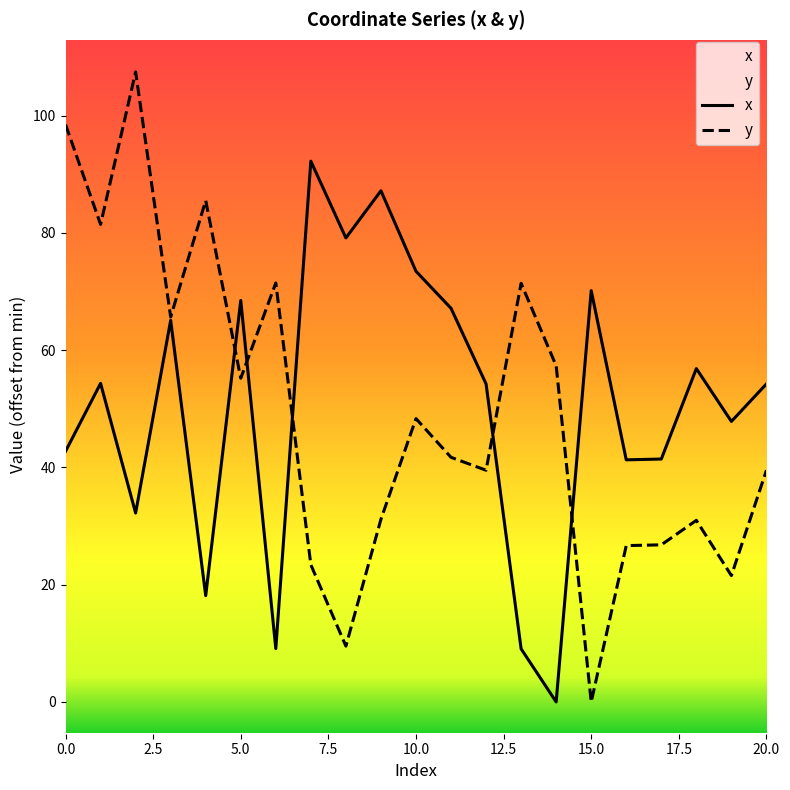

What is the total value across all series at 20.0?

93.7